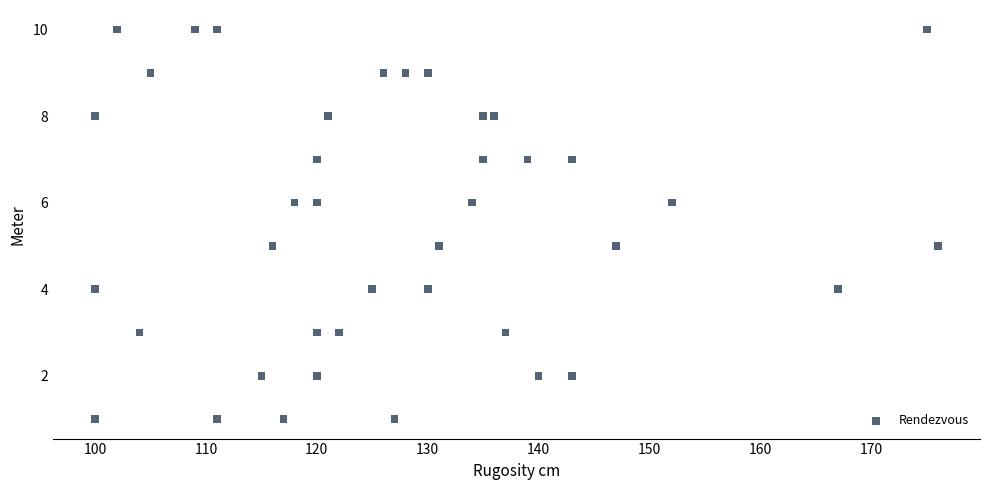

What is the range of Y values (max minus min)?

9